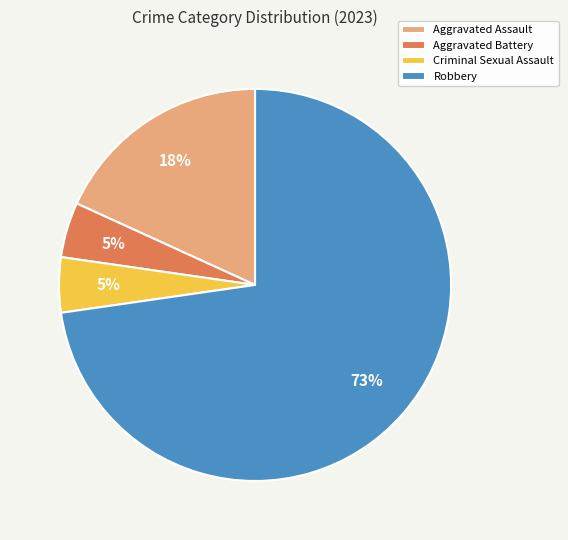

Is the sum of Aggravated Assault and Aggravated Battery greater than half?

No